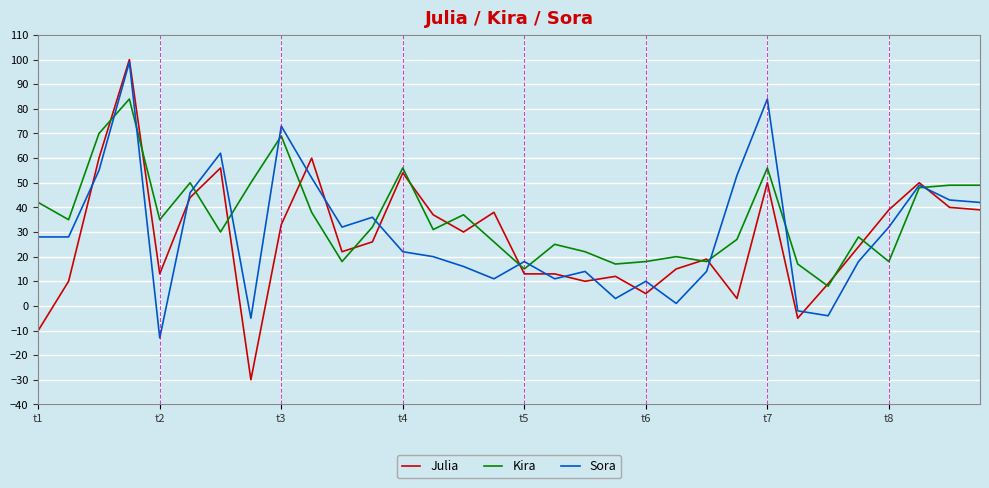

What is the lowest value of the Julia series?

-30